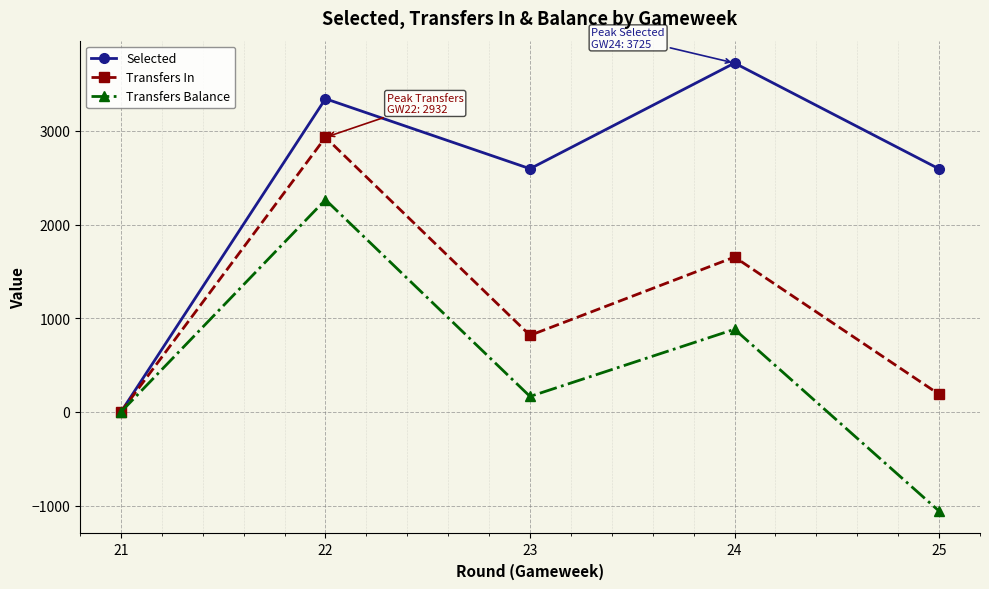

What is the spread (max minus min) of values at 23?

2431